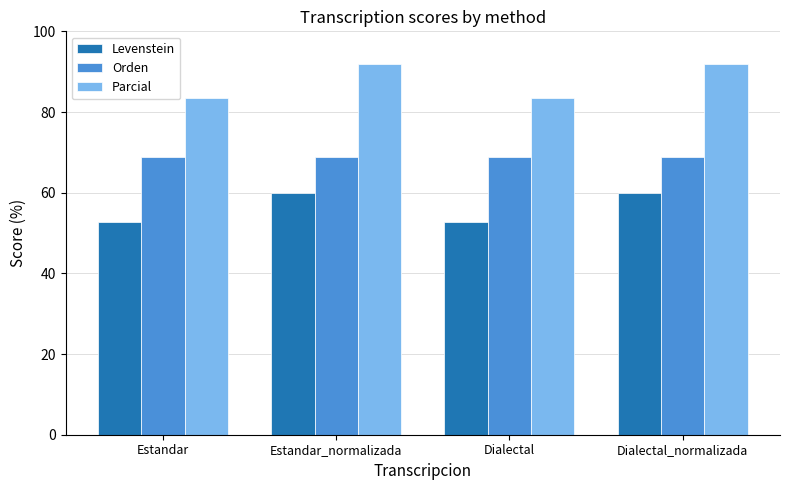

Which series changed the most between Estandar_normalizada and Dialectal?

Parcial